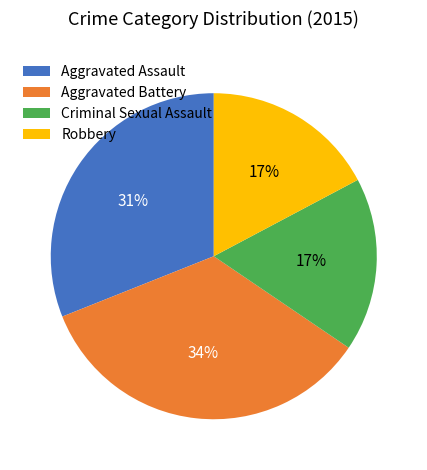

Is it true that Aggravated Assault is 20% of the pie?

False